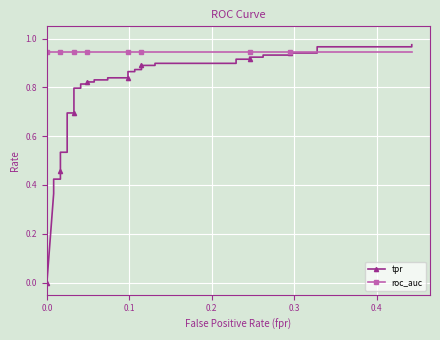

At how many categories does at least one series exceed 0?

40